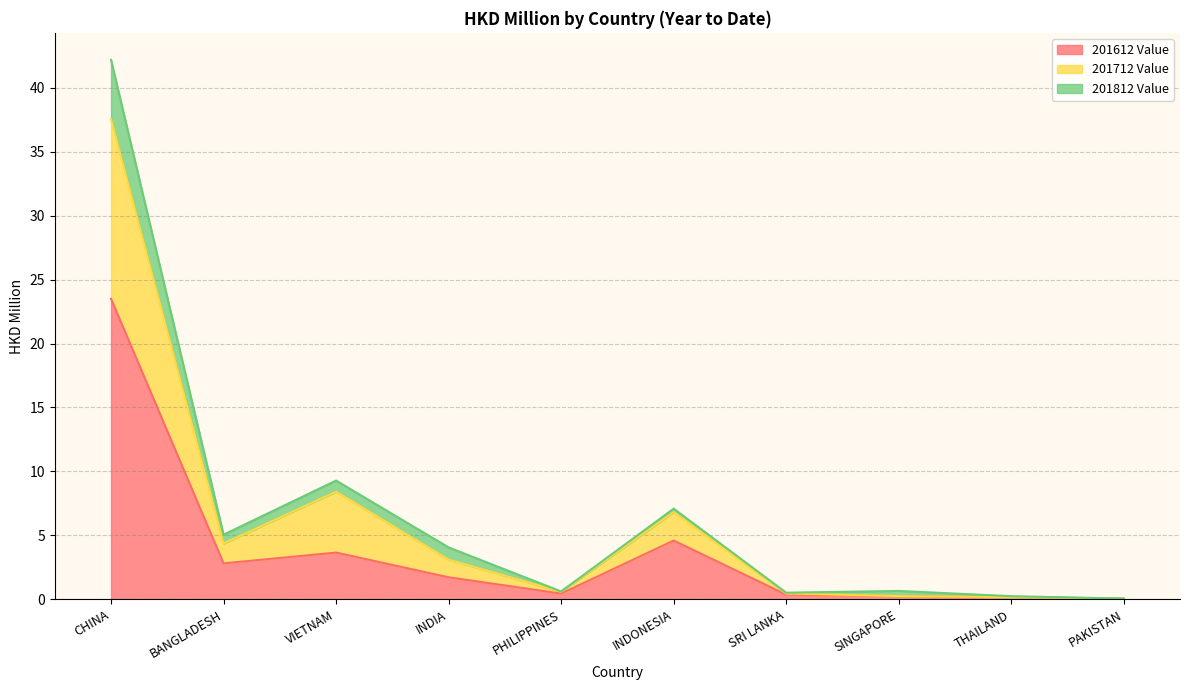

What position from the right is THAILAND?

2